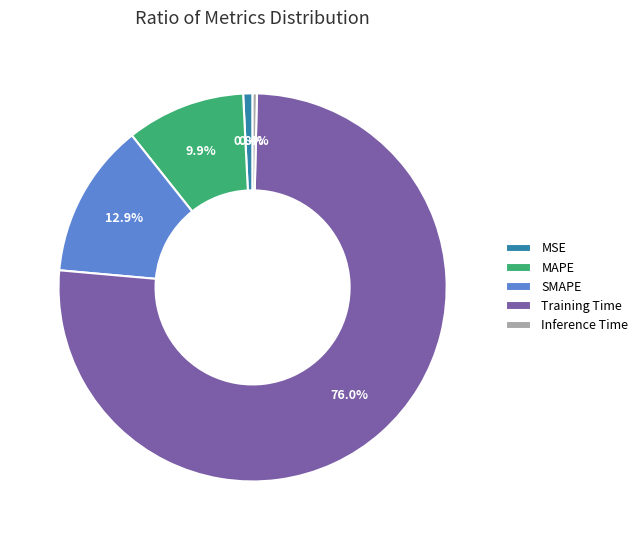

Count the number of slices in the pie.

5